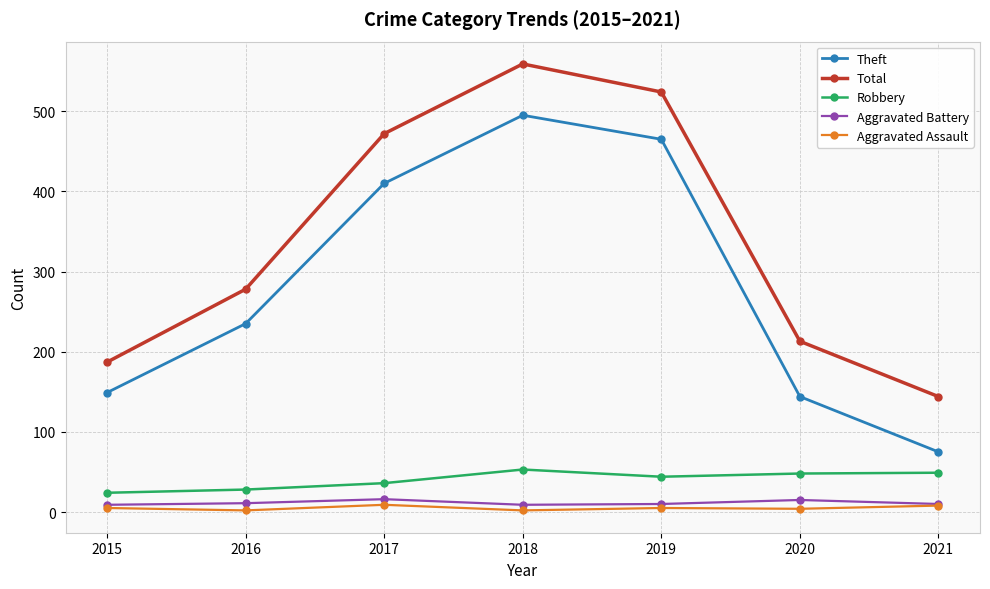

Which series has the widest spread of values?

Theft